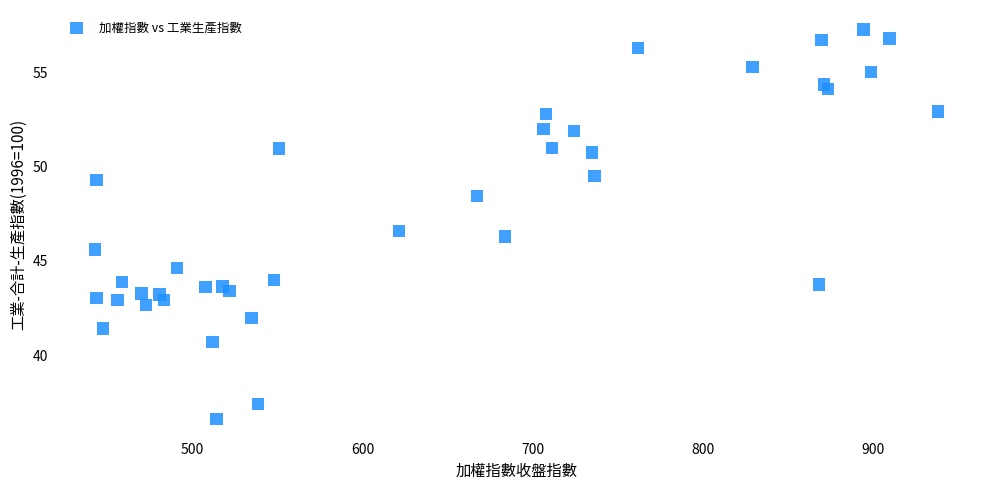

What is the range of Y values (max minus min)?

20.7